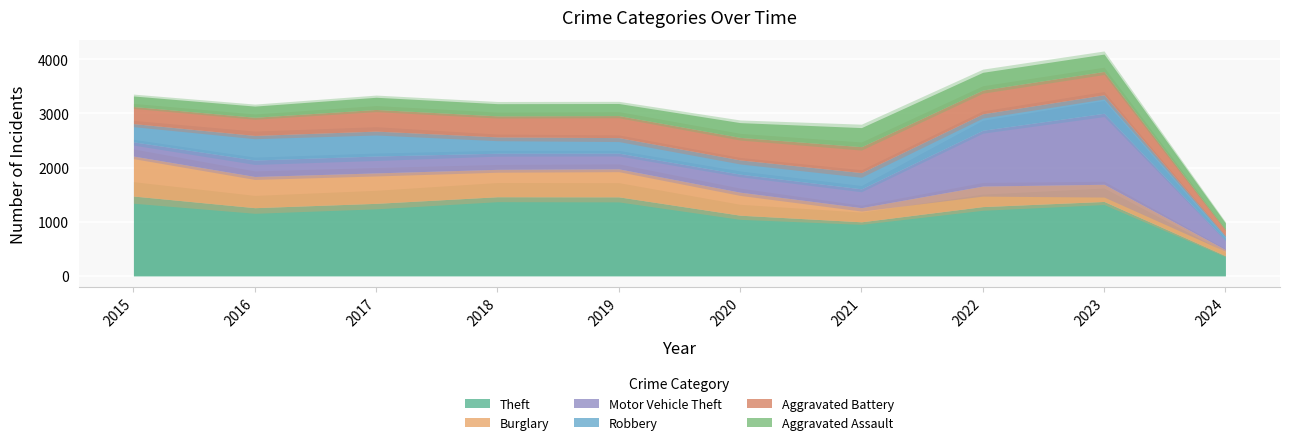

How many data points in Robbery are above 304?

4